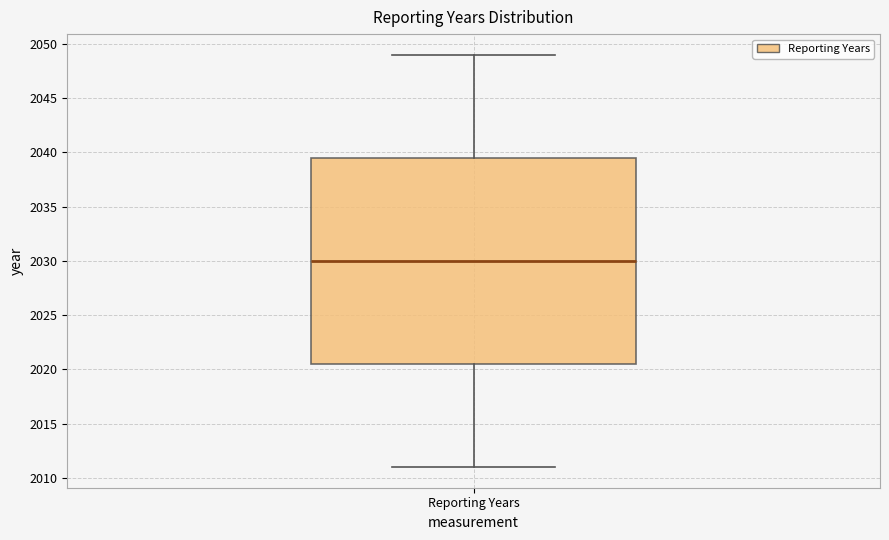

Transcribe this box plot: give where the median line is, the range the box spans, and where the two whiskers end, as read against the y-axis. The values are not printed on the chart, so give them approximately, as read against the axis.

median 2030.0, box 2020.5 to 2039.5, whiskers 2011.0 to 2049.0